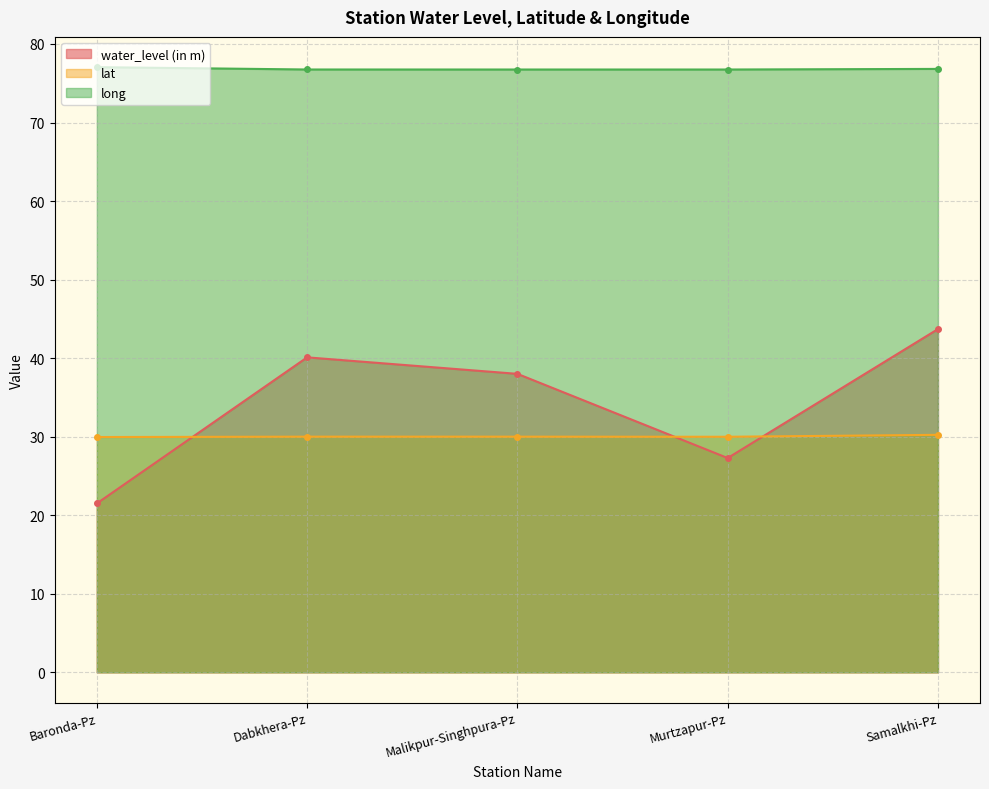

What is the spread (max minus min) of values at Samalkhi-Pz?

46.6